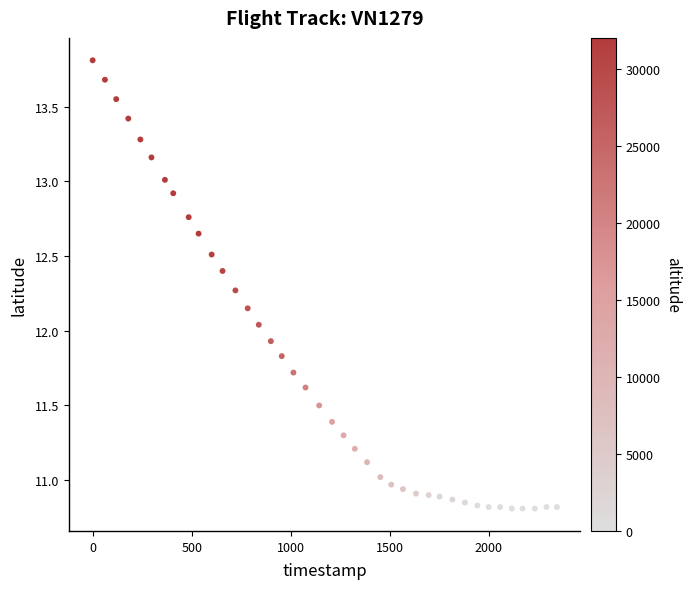

What is the range of Y values (max minus min)?

3.0